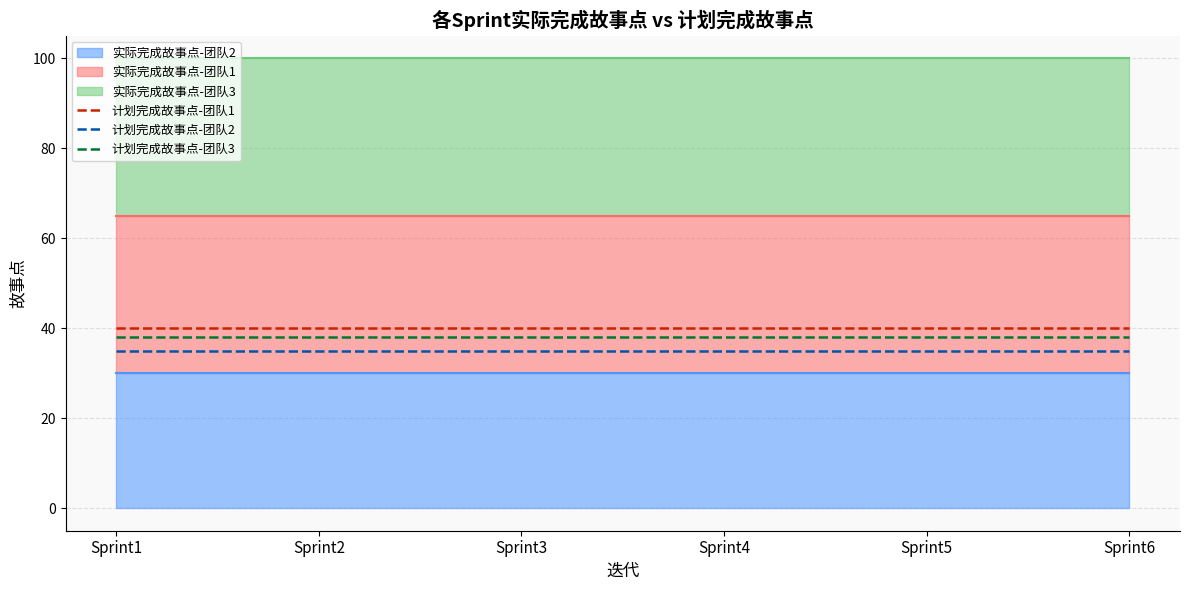

What is the value of the 计划完成故事点-团队2 point at the 6th from the left?

35